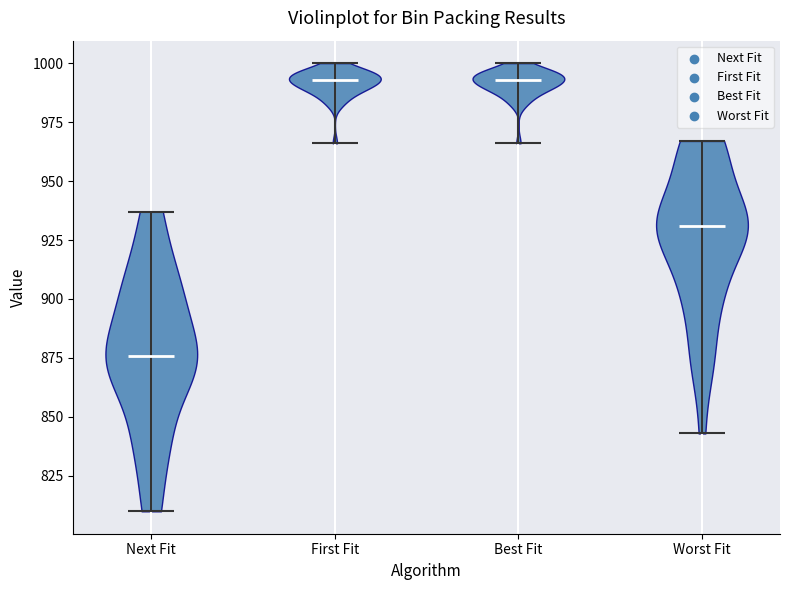

Reading left to right, read every violin against the y-axis: where its median line is, and the lowest and highest points it reaches. The values are not printed on the chart, so give them approximately, as read against the axis.

Next Fit: median line 875, lowest point 810, highest point 935
First Fit: median line 995, lowest point 965, highest point 1000
Best Fit: median line 995, lowest point 965, highest point 1000
Worst Fit: median line 930, lowest point 845, highest point 965